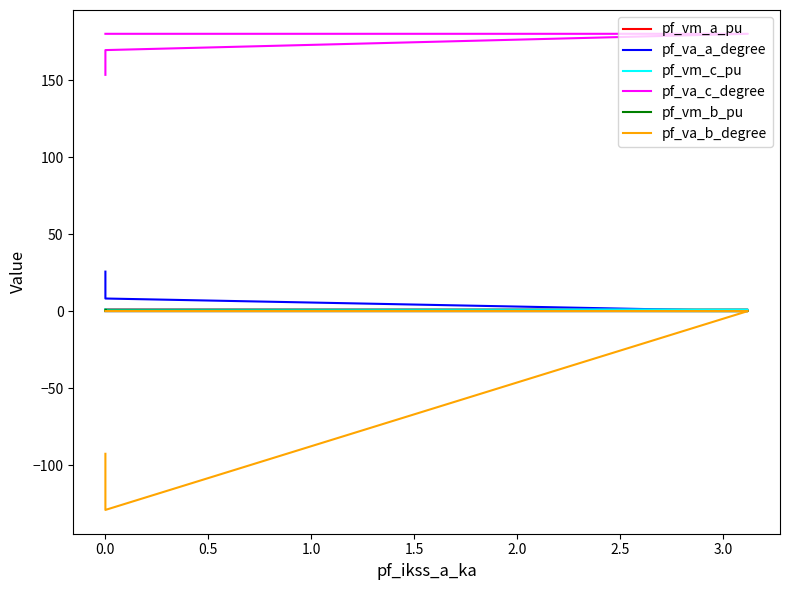

Which series has the largest range (max minus min)?

pf_va_b_degree